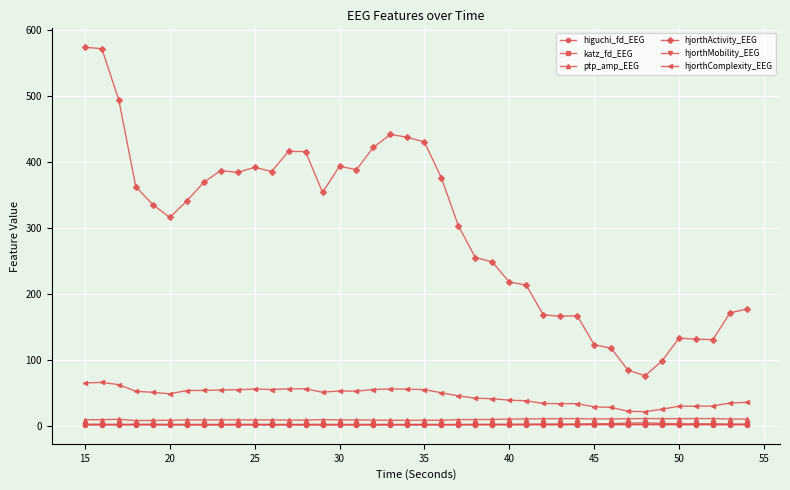

True or false: higuchi_fd_EEG has more than 2 points higher than both neighbors.

True